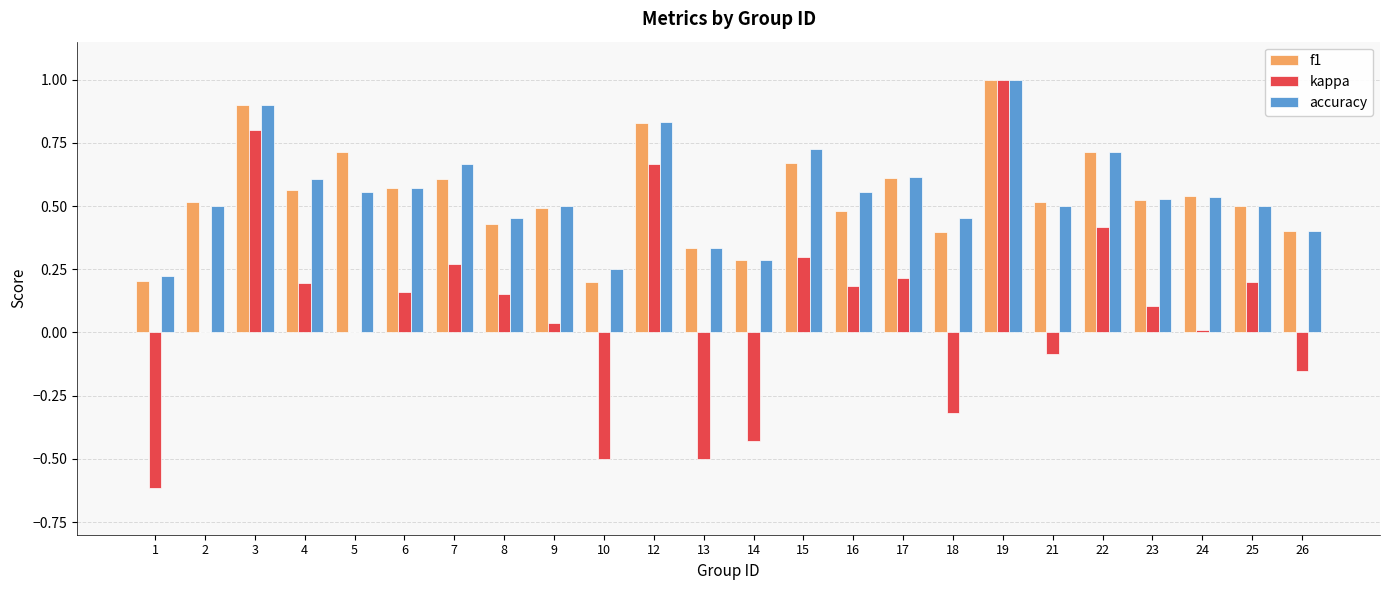

How many groups of bars are there?

24